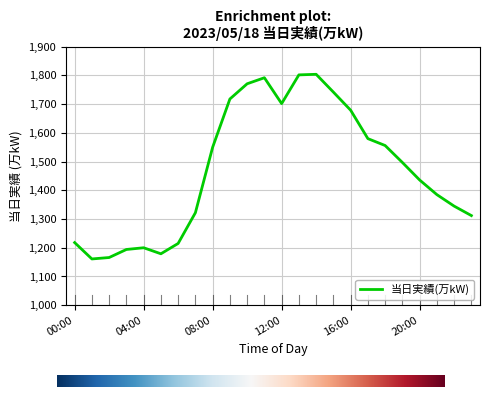

What is the greatest value displayed?

1804